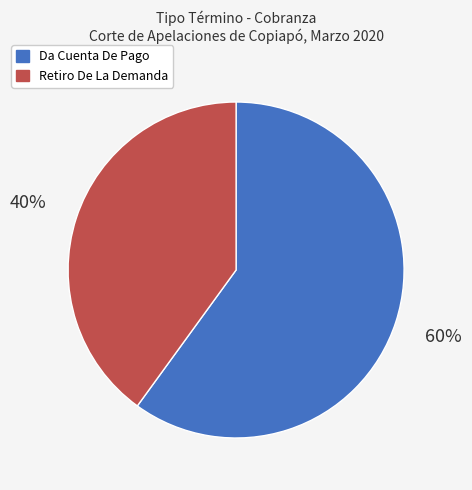

Is there any slice that represents more than half of the pie?

Yes